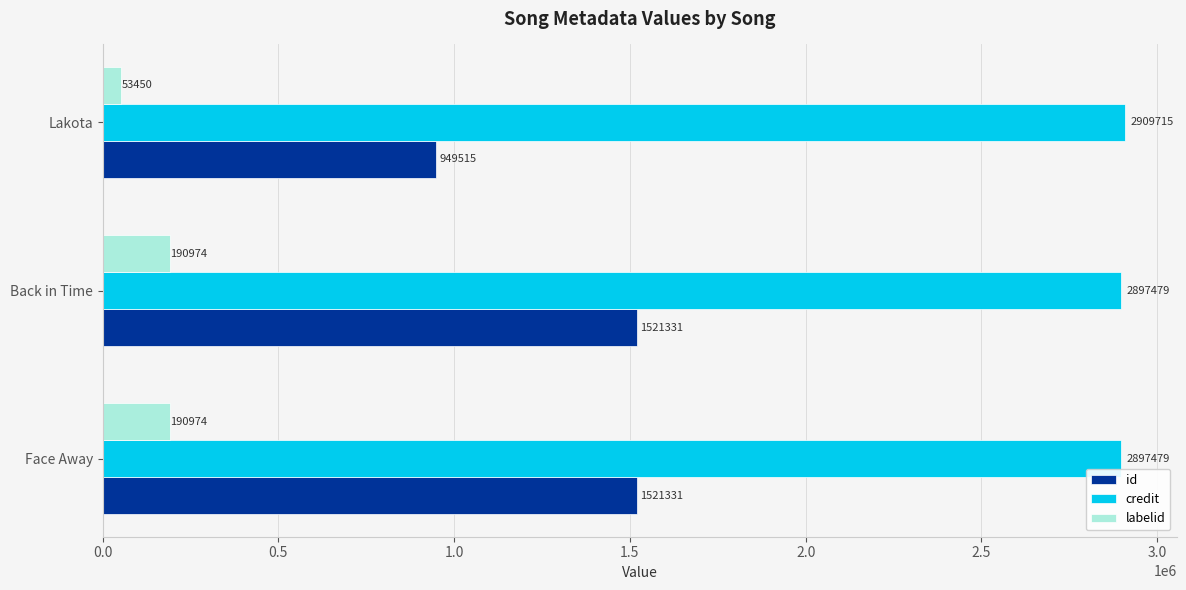

Which series has the largest total across all categories?

credit